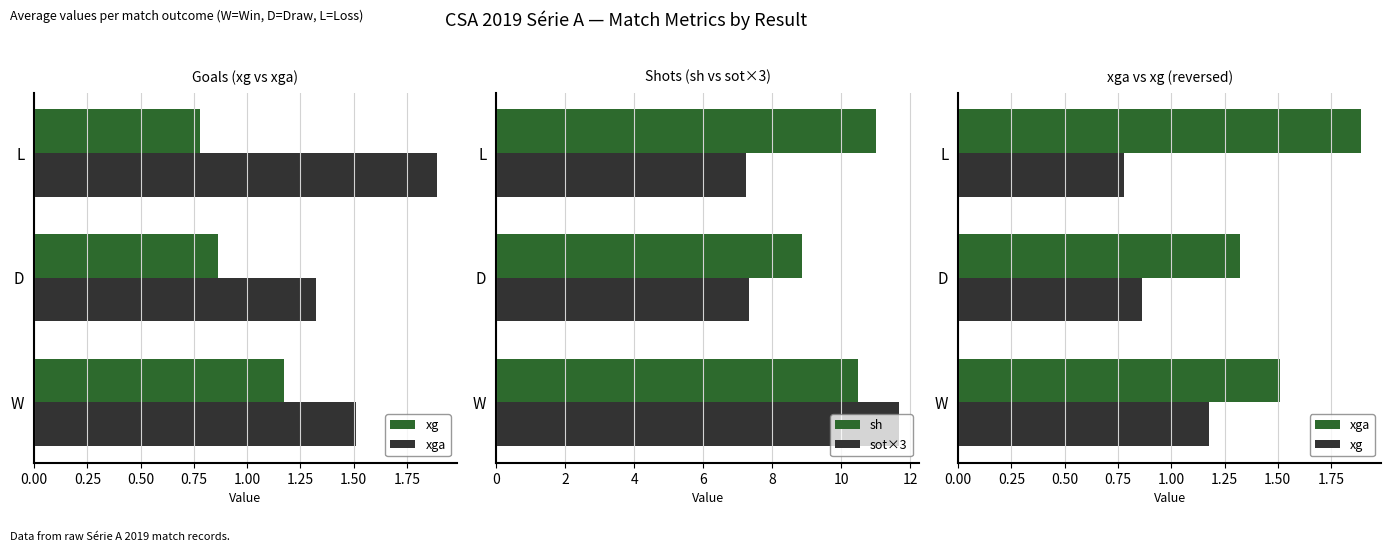

What is the value of the xg bar at the 2nd from the left?

0.9